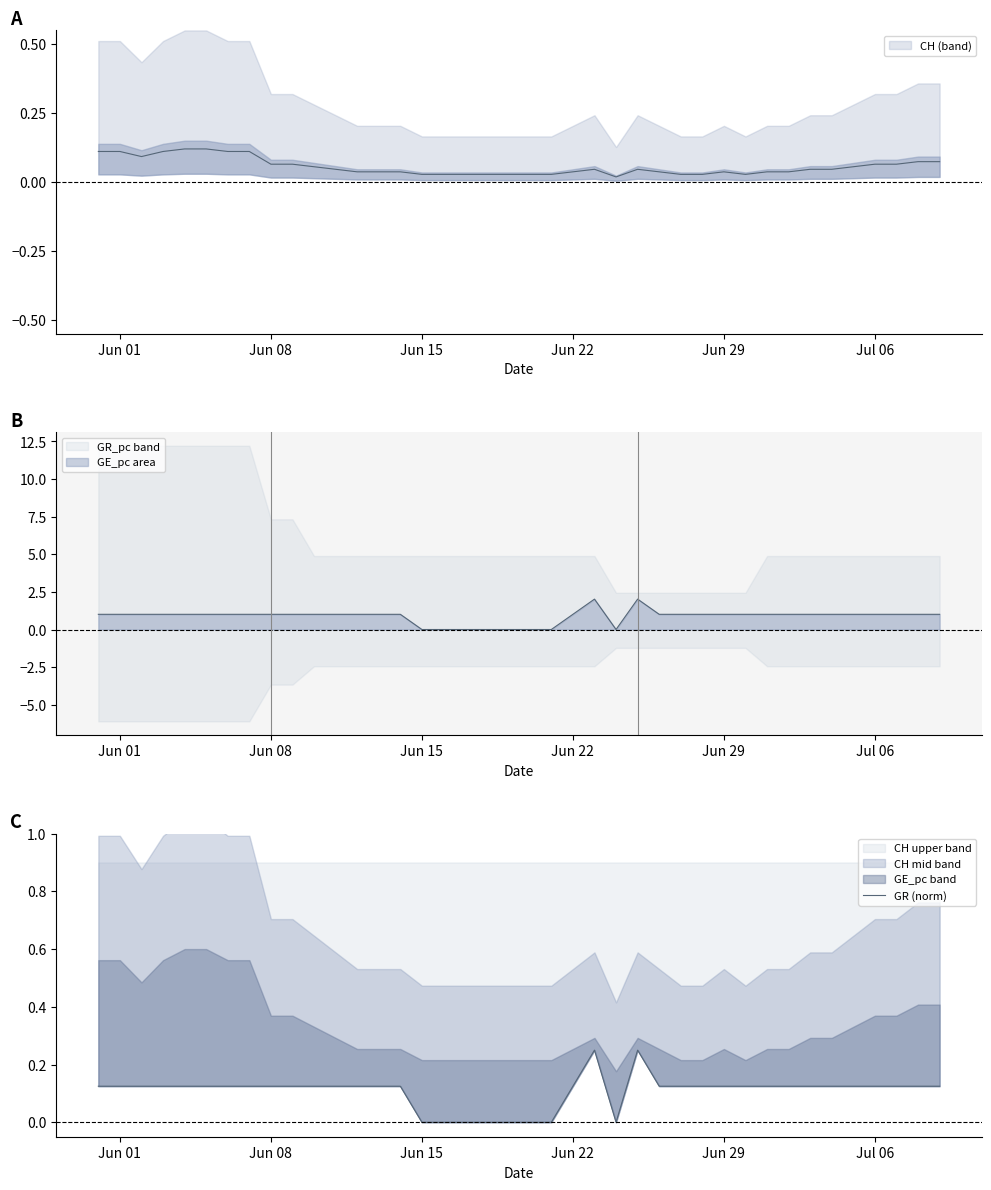

How many lines are shown in the chart?

1